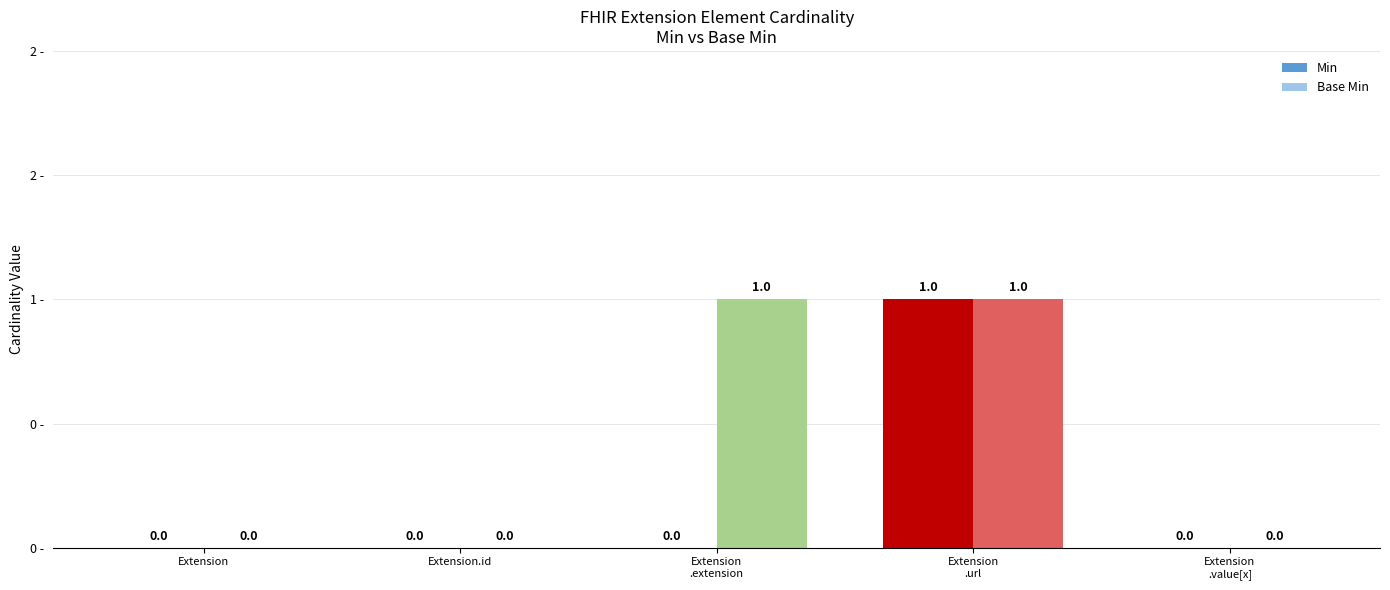

Are the bars horizontal?

No